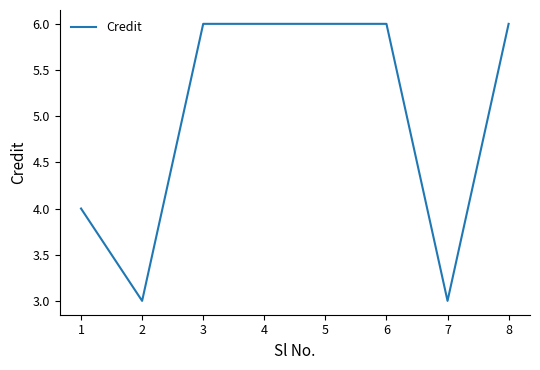

True or false: the data shows 3 at 4.

False